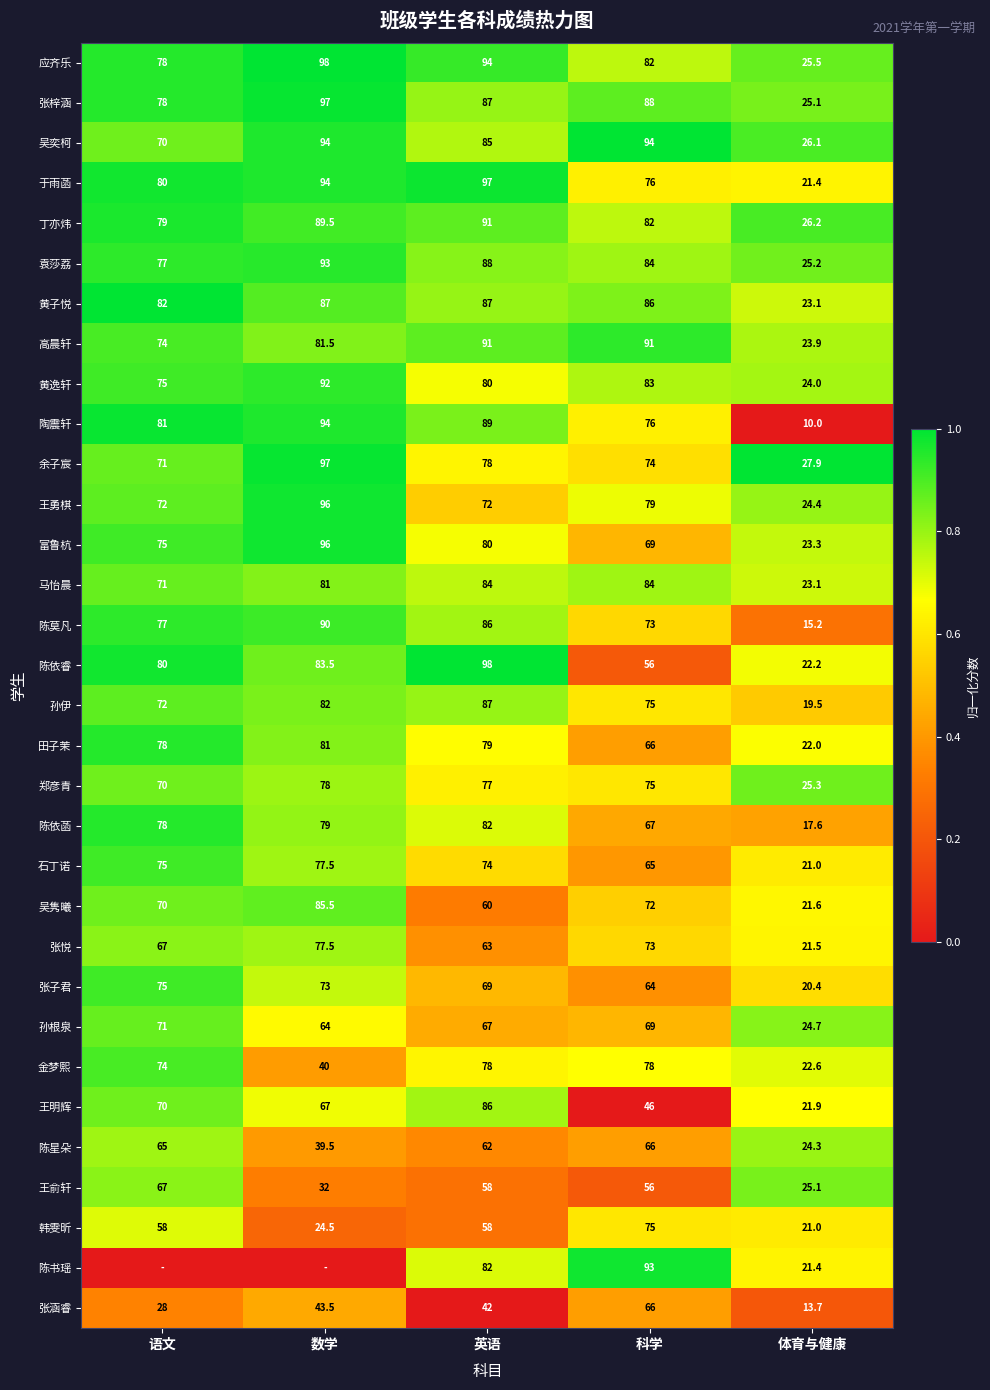

How many data points in 田子茉 are less than 78?

2